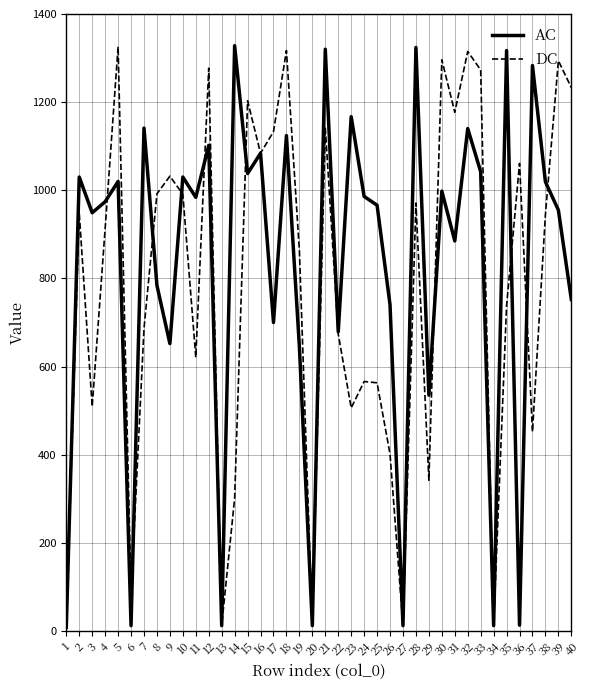

At which category does DC reach its first local peak?

2